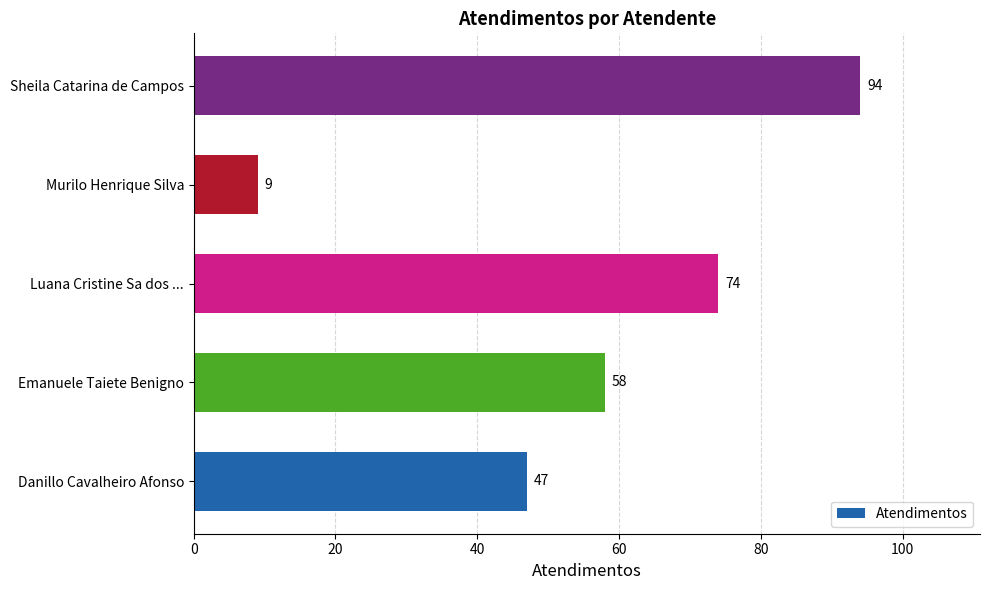

Reading bottom to top, transcribe all the data shown in this chart.

Danillo Cavalheiro Afonso=47	Emanuele Taiete Benigno=58	Luana Cristine Sa dos ...=74	Murilo Henrique Silva=9	Sheila Catarina de Campos=94